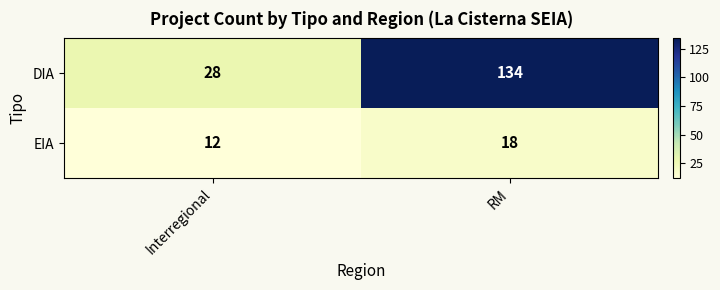

List the series in order of their peak value, lowest first.

EIA, DIA